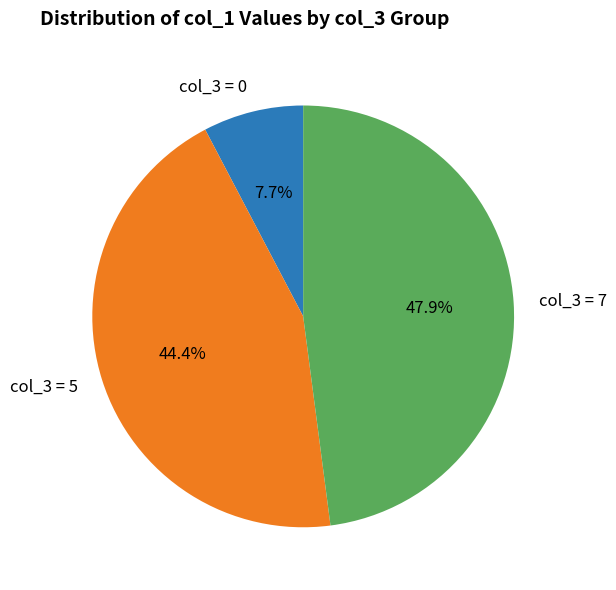

Is there any slice that represents more than half of the pie?

No